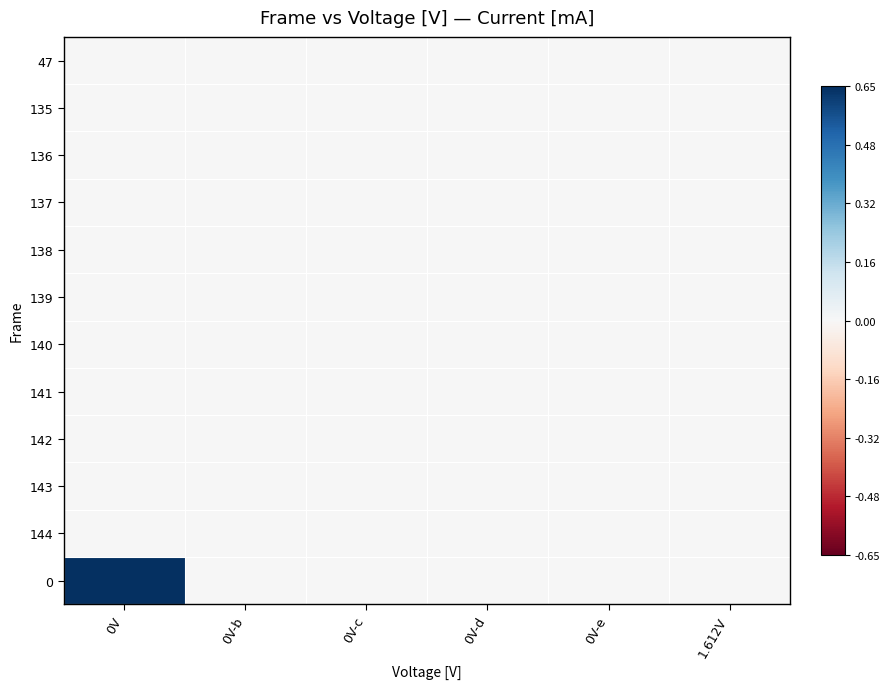

Reading right to left, extract all data points from this chart.

47: 1.612V=0.0	0V-e=0.0	0V-d=0.0	0V-c=0.0	0V-b=0.0	0V=0.0
135: 1.612V=0.0	0V-e=0.0	0V-d=0.0	0V-c=0.0	0V-b=0.0	0V=0.0
136: 1.612V=0.0	0V-e=0.0	0V-d=0.0	0V-c=0.0	0V-b=0.0	0V=0.0
137: 1.612V=0.0	0V-e=0.0	0V-d=0.0	0V-c=0.0	0V-b=0.0	0V=0.0
138: 1.612V=0.0	0V-e=0.0	0V-d=0.0	0V-c=0.0	0V-b=0.0	0V=0.0
139: 1.612V=0.0	0V-e=0.0	0V-d=0.0	0V-c=0.0	0V-b=0.0	0V=0.0
140: 1.612V=0.0	0V-e=0.0	0V-d=0.0	0V-c=0.0	0V-b=0.0	0V=0.0
141: 1.612V=0.0	0V-e=0.0	0V-d=0.0	0V-c=0.0	0V-b=0.0	0V=0.0
142: 1.612V=0.0	0V-e=0.0	0V-d=0.0	0V-c=0.0	0V-b=0.0	0V=0.0
143: 1.612V=0.0	0V-e=0.0	0V-d=0.0	0V-c=0.0	0V-b=0.0	0V=0.0
144: 1.612V=0.0	0V-e=0.0	0V-d=0.0	0V-c=0.0	0V-b=0.0	0V=0.0
0: 1.612V=0.0	0V-e=0.0	0V-d=0.0	0V-c=0.0	0V-b=0.0	0V=0.6